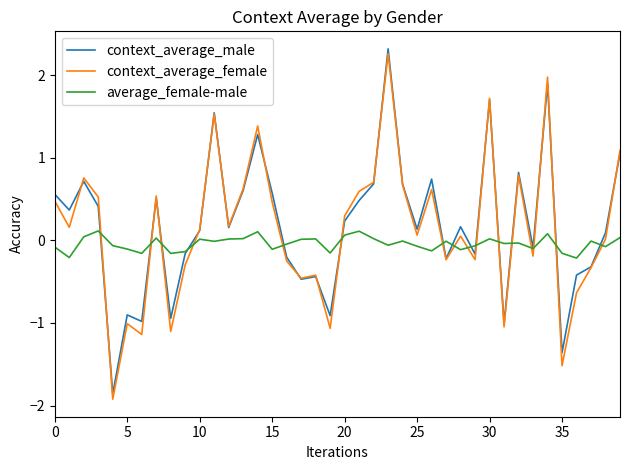

Which series has the widest spread of values?

context_average_female